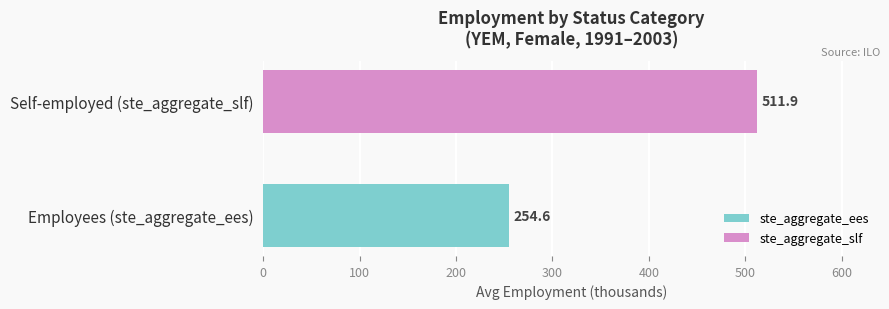

Rank the series by their average value, from lowest to highest.

ste_aggregate_ees, ste_aggregate_slf